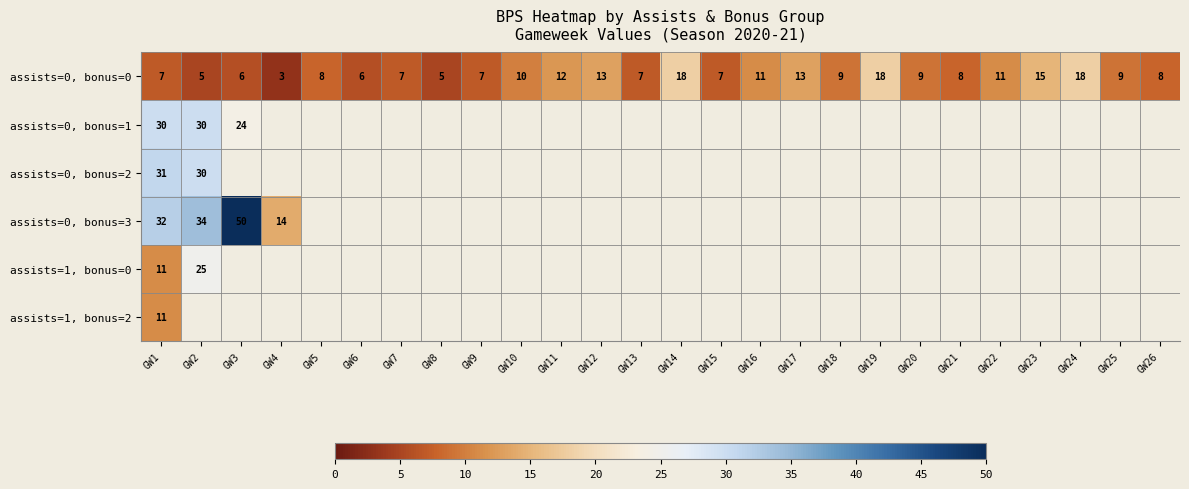

At which category is the sum across all series the highest?

GW2